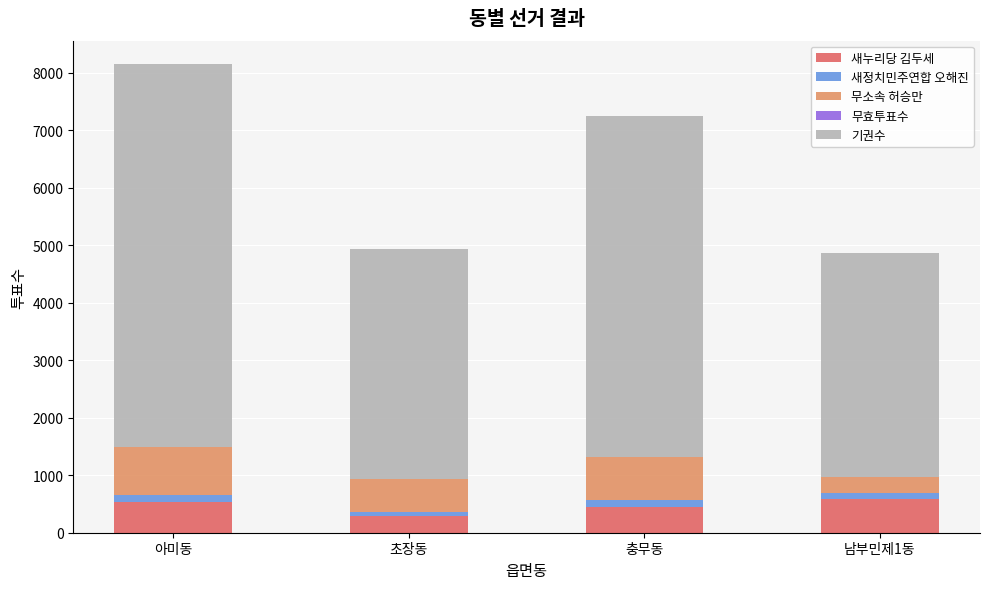

At which category is the sum across all series the highest?

아미동